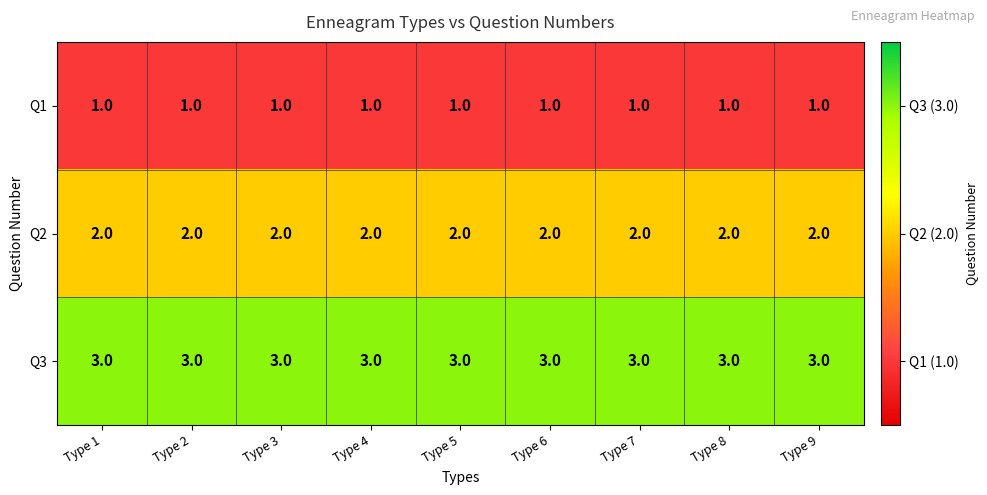

What is the sum of all Q3 values?

27